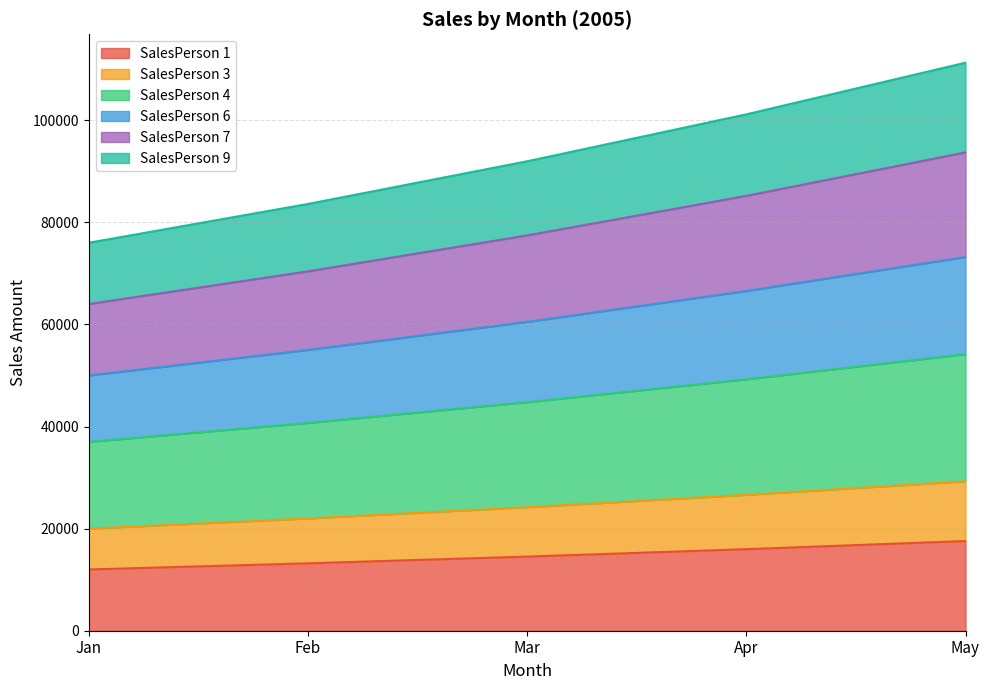

Does the chart display data point markers on the line(s)?

No